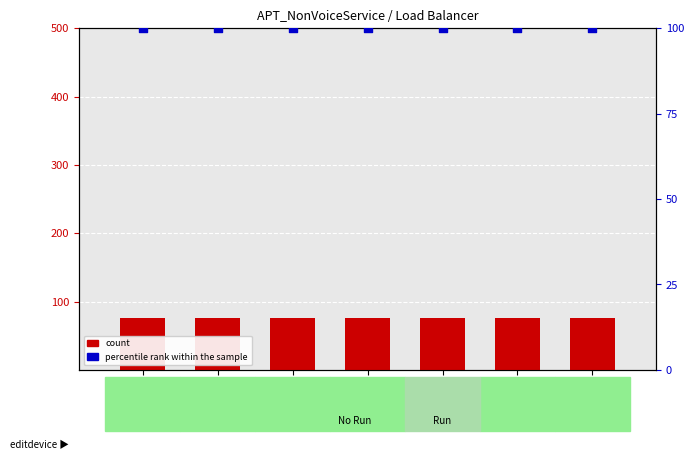

Which series has the largest total across all categories?

percentile rank within the sample